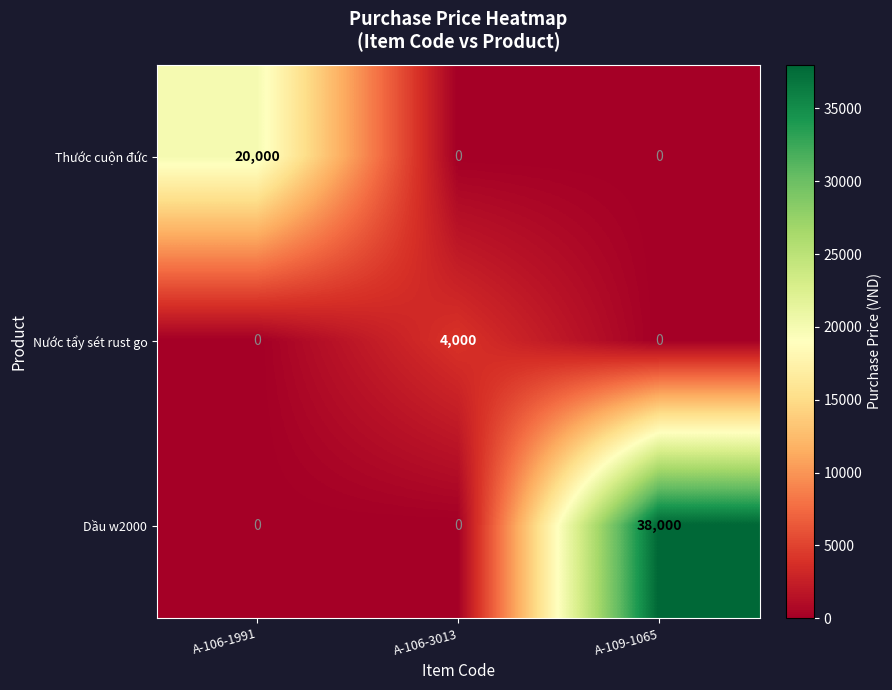

At how many categories does at least one series exceed 25524?

1